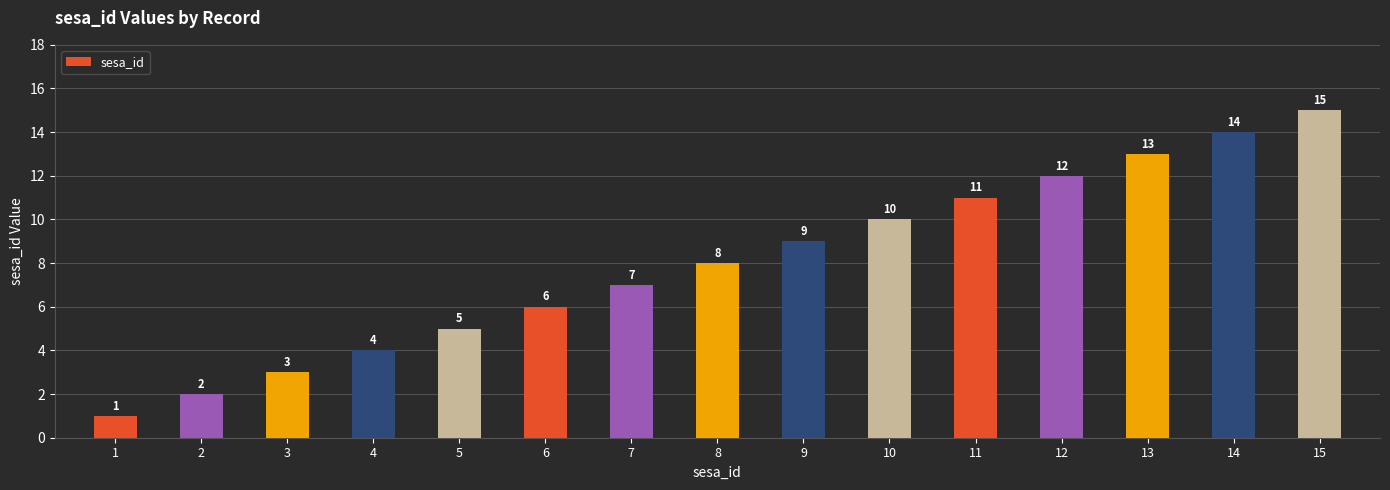

Count the number of data series in this chart.

1